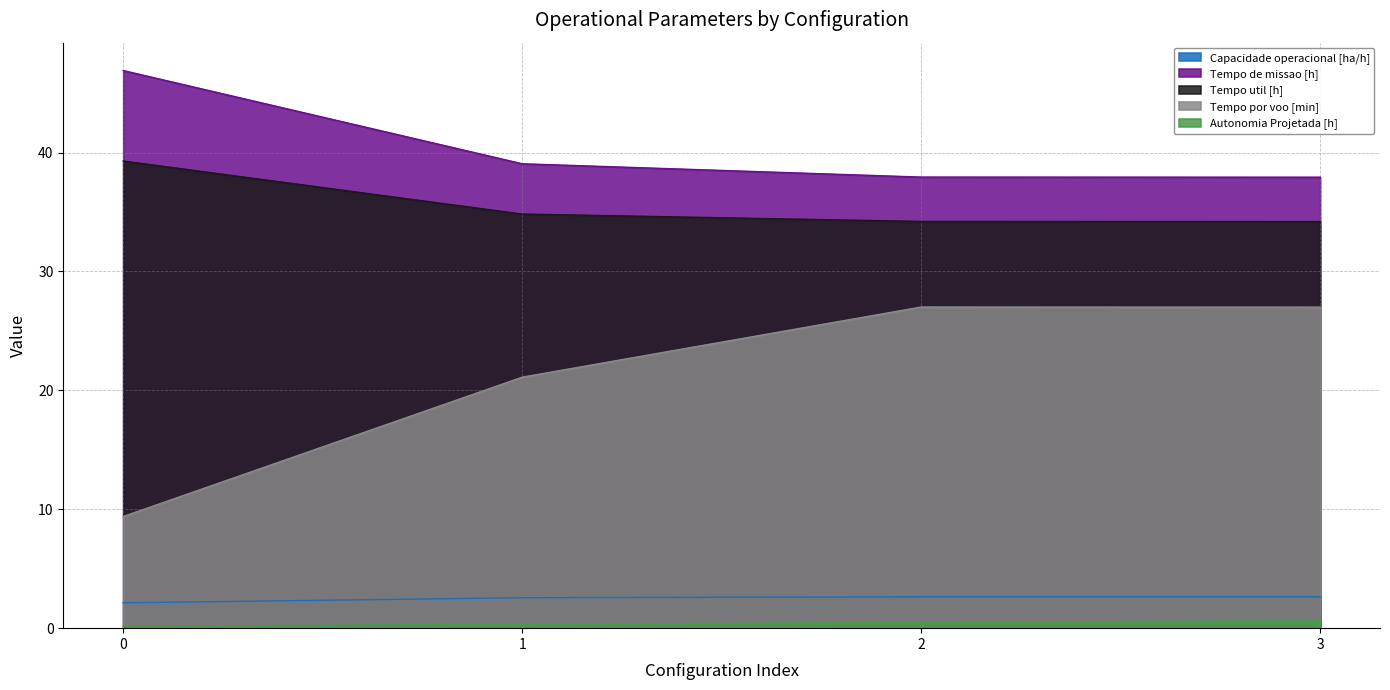

What is the value of the Tempo por voo [min] point at the 2nd from the left?

21.1